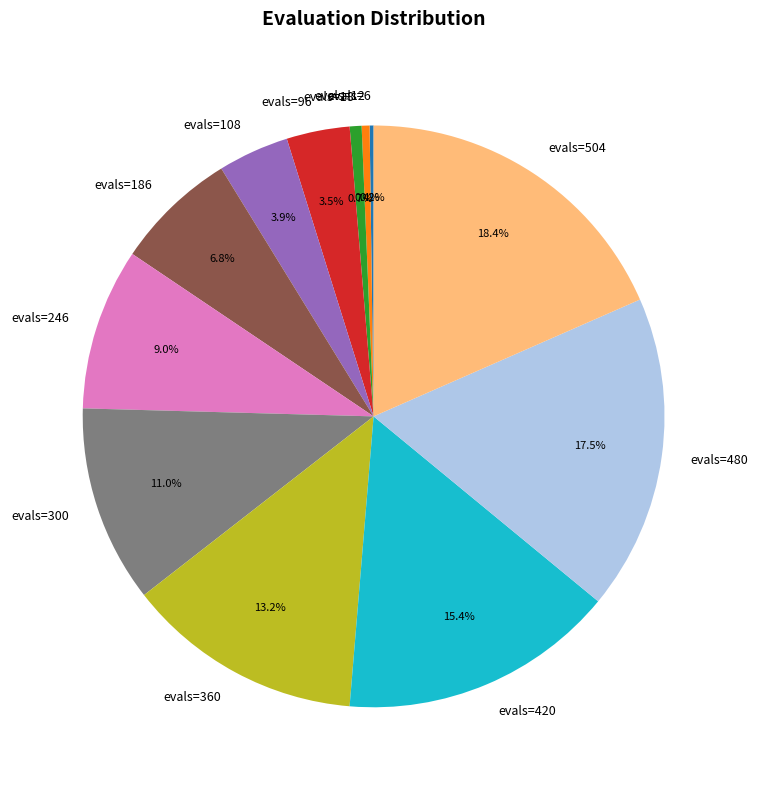

What is the ratio of the value at evals=108 to the value at evals=480?

0.2